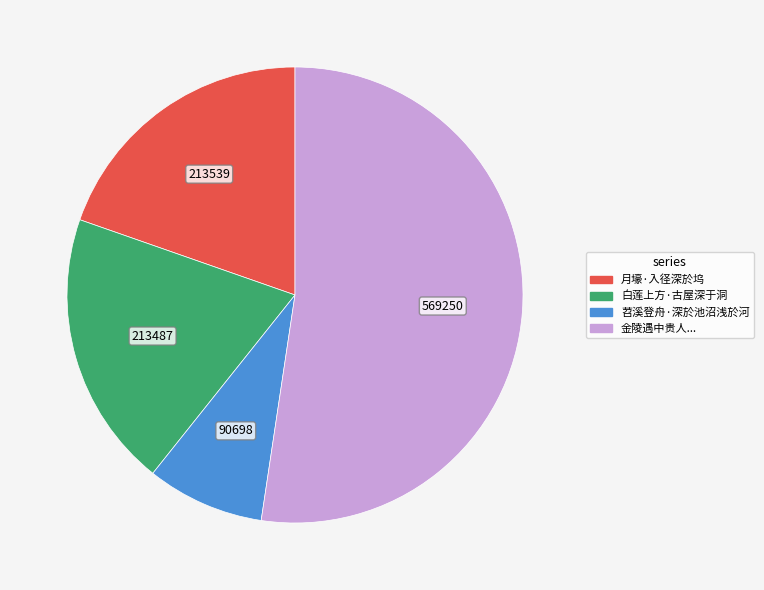

Is there a majority slice in this chart?

Yes